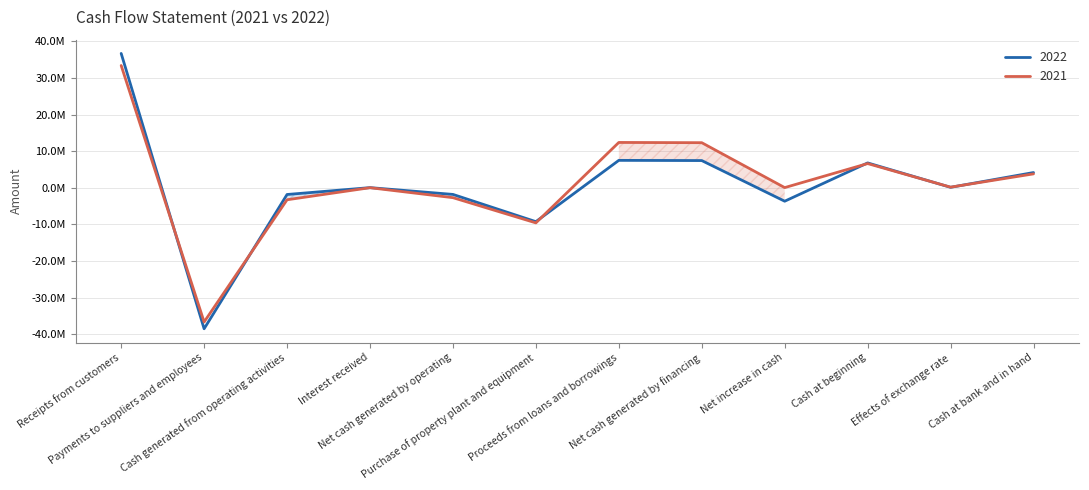

At how many categories does at least one series exceed 9310955?

3